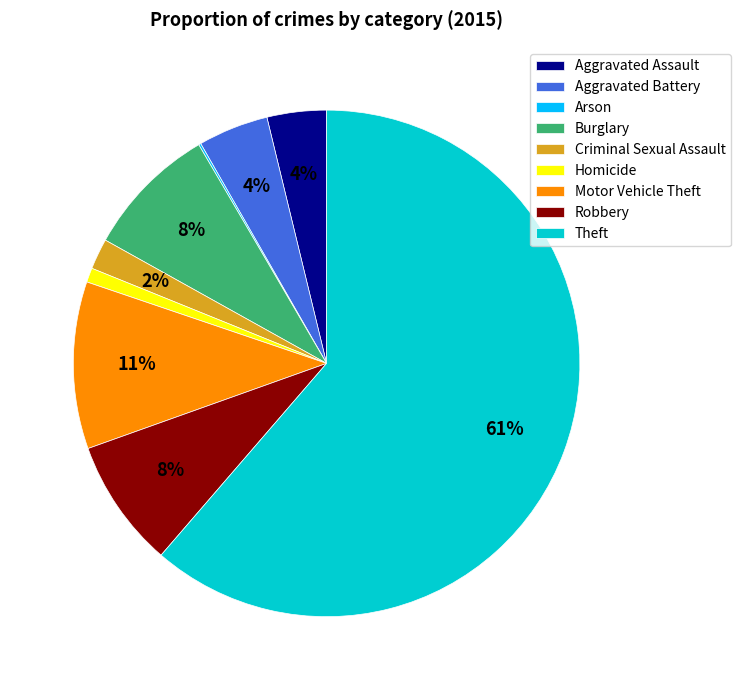

Does Robbery represent more than half of the total?

No